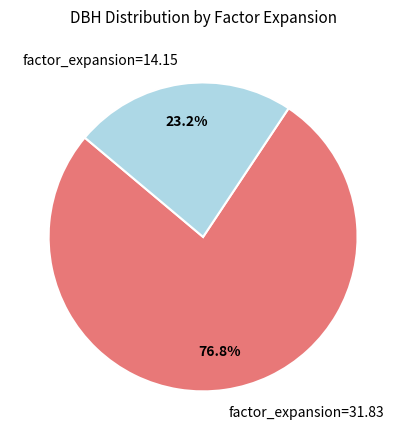

What is the smallest slice in the pie chart?

factor_expansion=14.15